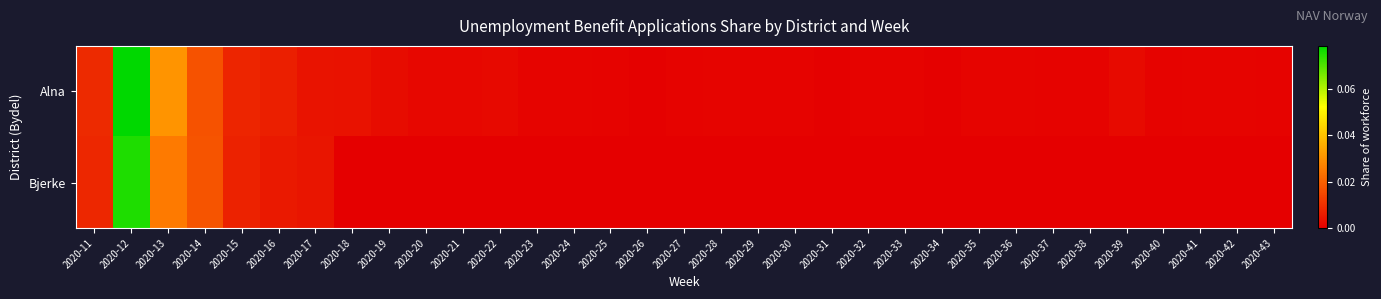

Which label corresponds to the smallest value in the chart?

2020-18